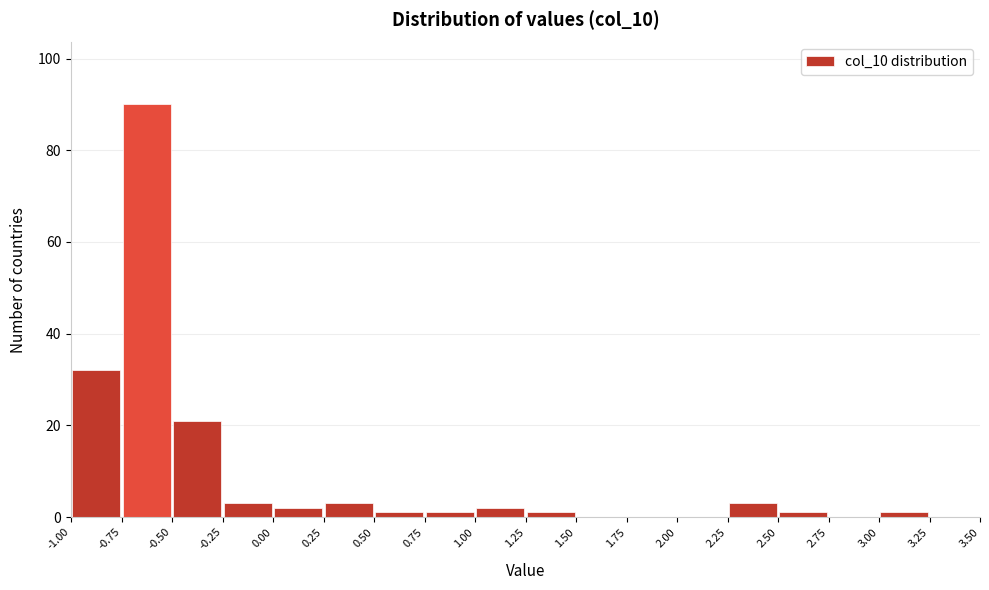

Reading left to right, list every bar in this chart as the range it spans on the x-axis followed by its height. The values are not printed on the chart, so give them approximately, as read against the axis.

-1.00 to -0.75: 32
-0.75 to -0.50: 90
-0.50 to -0.25: 22
-0.25 to 0.00: 4
0.00 to 0.25: 2
0.25 to 0.50: 4
0.50 to 0.75: under 2
0.75 to 1.00: under 2
1.00 to 1.25: 2
1.25 to 1.50: under 2
1.50 to 1.75: 0
1.75 to 2.00: 0
2.00 to 2.25: 0
2.25 to 2.50: 4
2.50 to 2.75: under 2
2.75 to 3.00: 0
3.00 to 3.25: under 2
3.25 to 3.50: 0